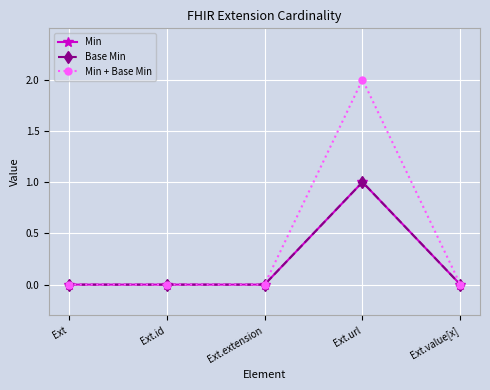

Is this an area chart (filled region under the line)?

No